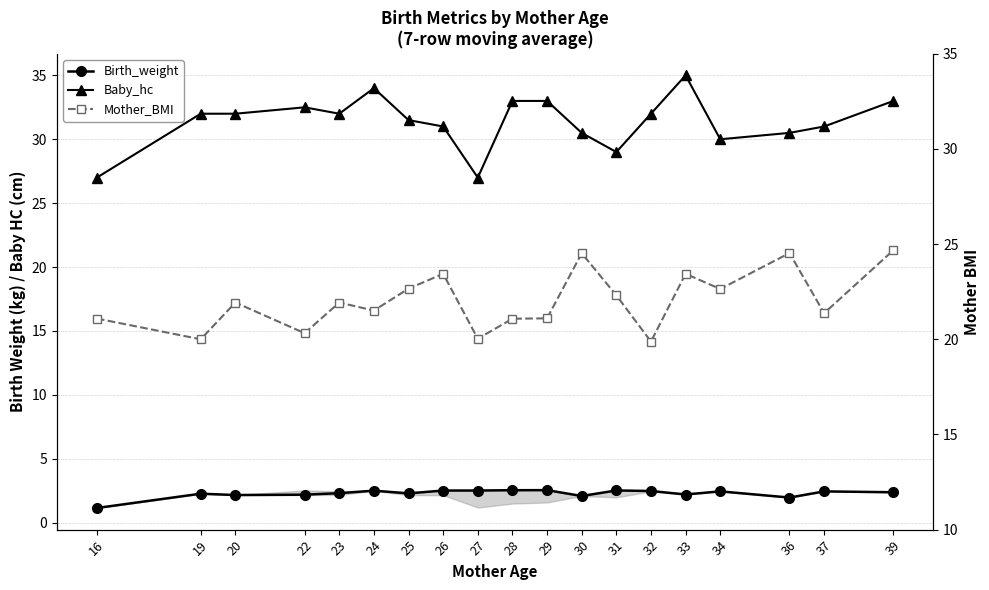

How many data points in Baby_hc are less than 32?

9